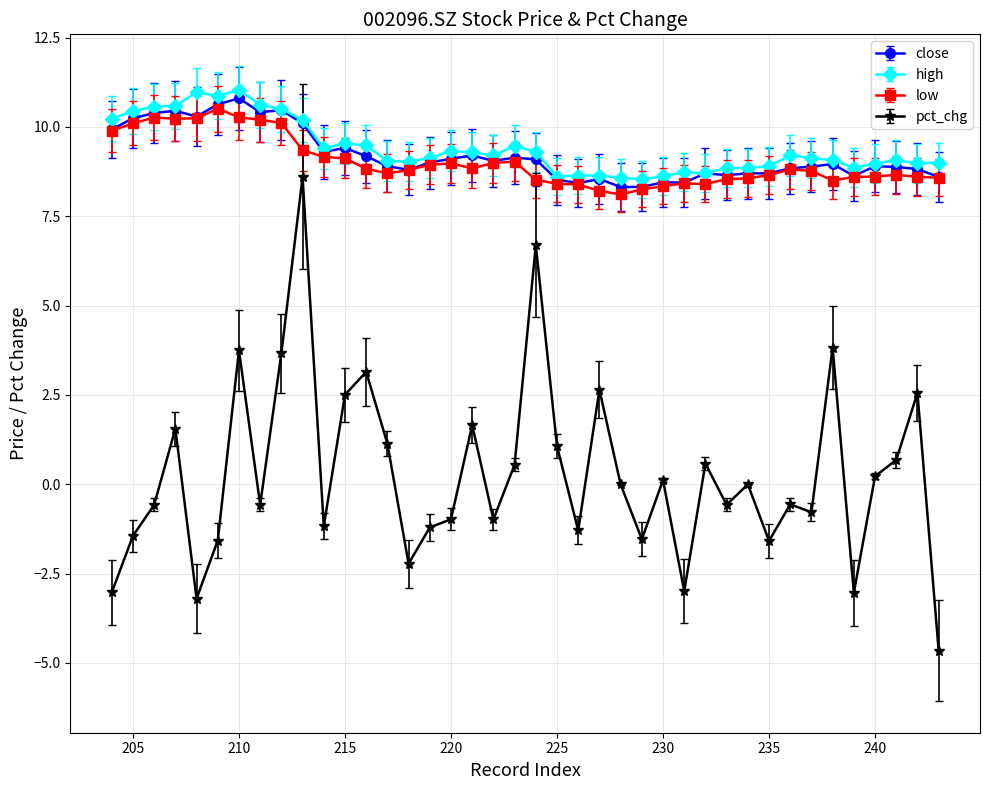

What is the minimum value shown in the chart?

-4.7